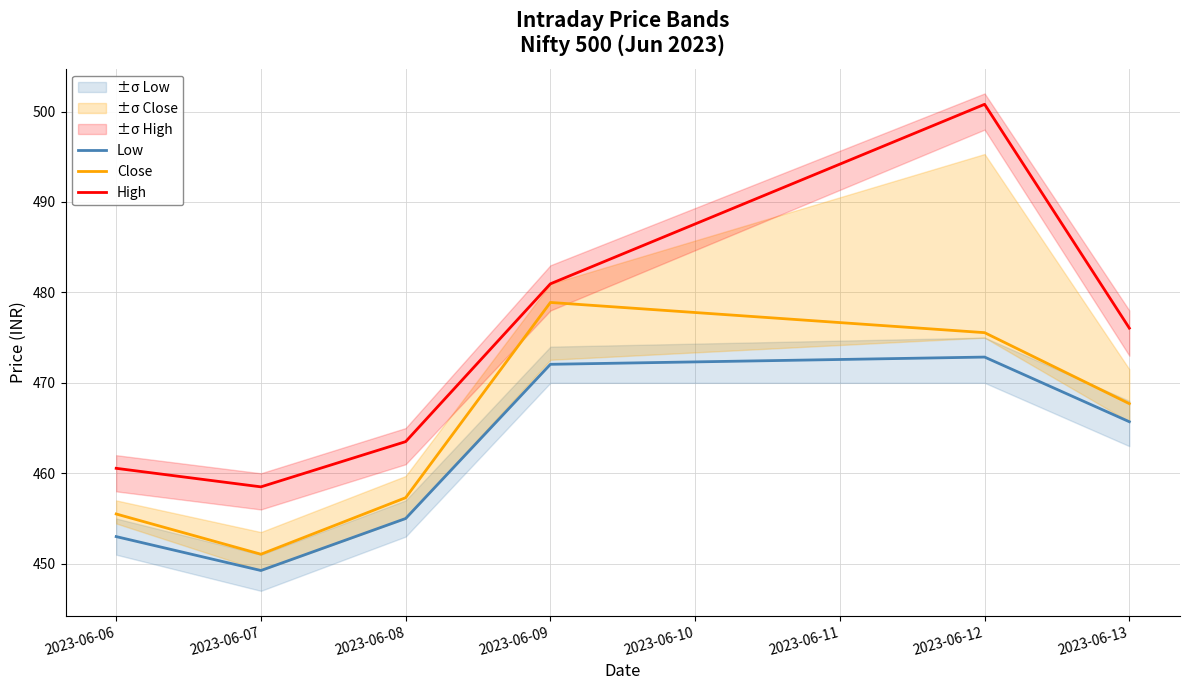

What is the difference between the second highest and second lowest values in the Close series?

20.1